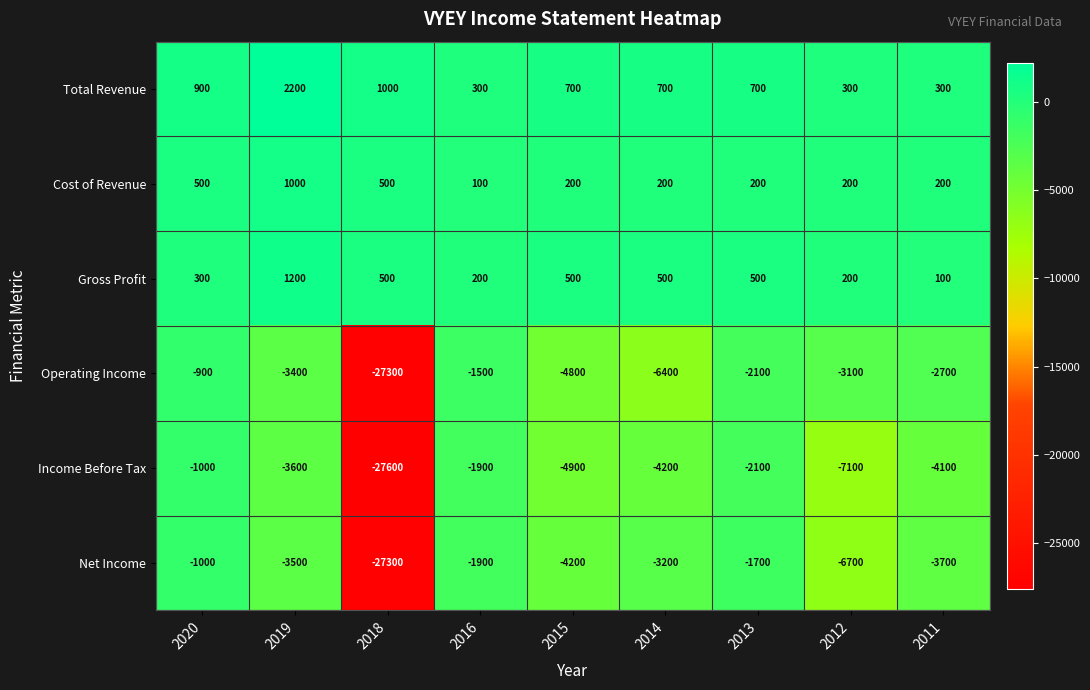

At which label does Gross Profit reach its peak?

2019